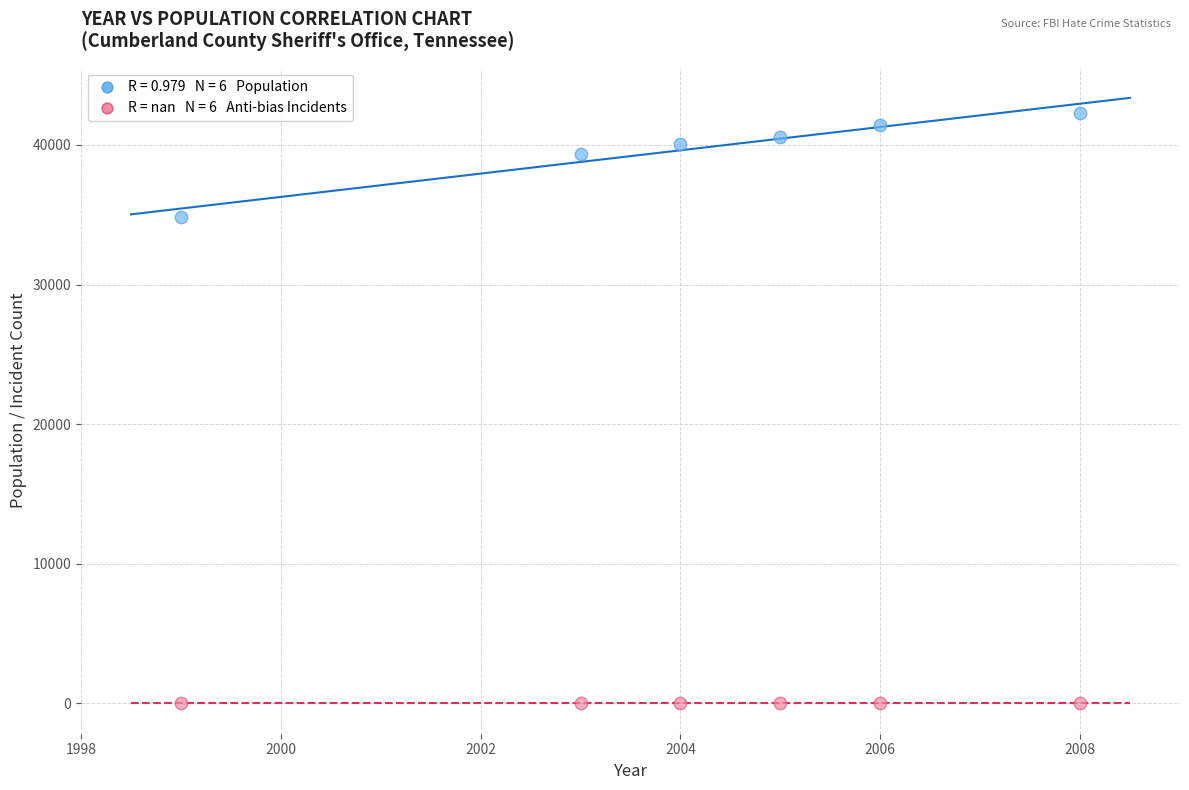

Across all series, what Y value is closest to 21127?

34850